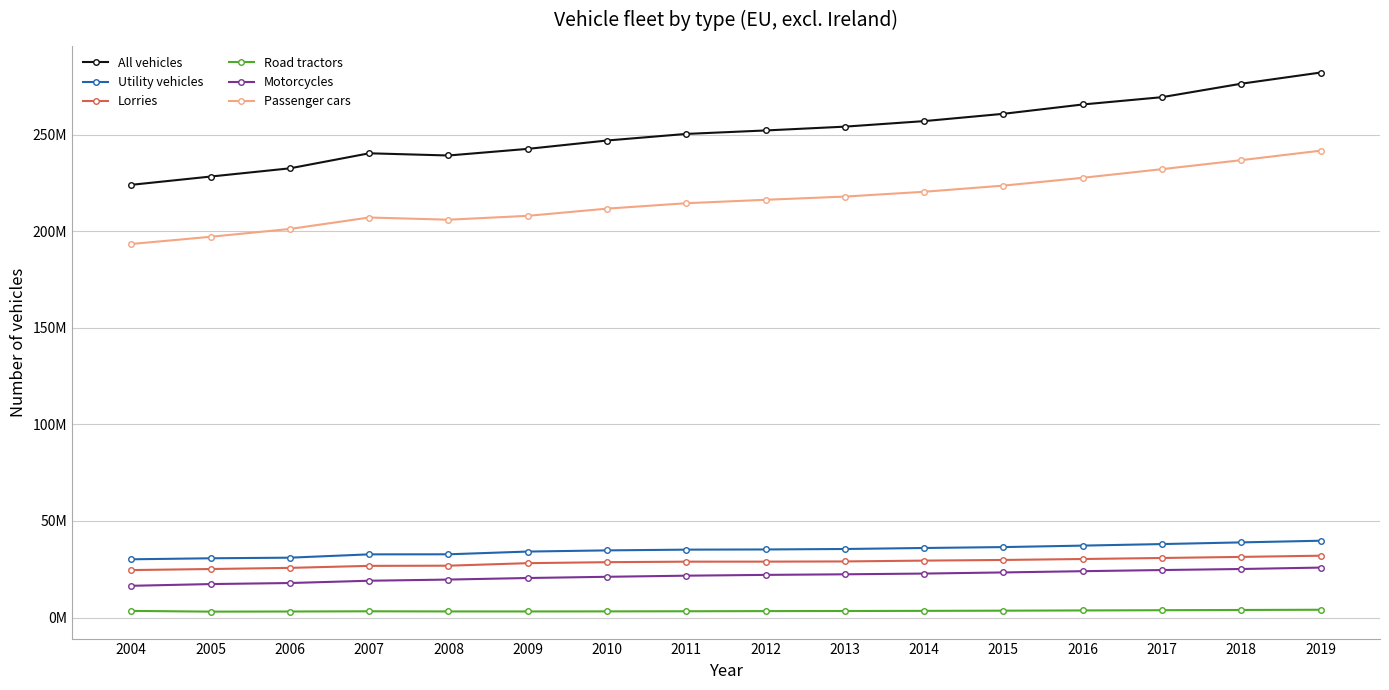

Reading left to right, transcribe all the data shown in this chart.

All vehicles: 2004=224041276.9	2005=228323313.8	2006=232578995.1	2007=240359796.3	2008=239222858.3	2009=242647072.0	2010=246979718.0	2011=250392058.0	2012=252182912.4	2013=254157211.0	2014=257022714.7	2015=260804969.7	2016=265634066.2	2017=269414192.0	2018=276390857.9	2019=282161839.8
Utility vehicles: 2004=30160966.6	2005=30687141.5	2006=31002117.4	2007=32718774.7	2008=32749683.8	2009=34167273.0	2010=34774687.2	2011=35159267.0	2012=35257460.7	2013=35495943.0	2014=36015008.4	2015=36485000.5	2016=37247154.6	2017=38041252.0	2018=38914299.9	2019=39772565.5
Lorries: 2004=24583272.0	2005=25131402.9	2006=25719030.8	2007=26761026.8	2008=26849646.7	2009=28159907.2	2010=28667932.7	2011=28932577.0	2012=28951092.0	2013=29053922.0	2014=29481440.0	2015=29819314.0	2016=30311319.0	2017=30840281.0	2018=31403851.0	2019=32025054.0
Road tractors: 2004=3443364.7	2005=3067630.8	2006=3134249.4	2007=3239137.5	2008=3168097.8	2009=3159145.4	2010=3195847.6	2011=3257494.0	2012=3337257.0	2013=3391051.0	2014=3461718.0	2015=3560381.0	2016=3681486.0	2017=3797986.0	2018=3923684.0	2019=4040983.0
Motorcycles: 2004=16439169.5	2005=17336062.6	2006=17876611.6	2007=19059677.1	2008=19667210.2	2009=20472456.9	2010=21104433.5	2011=21681171.9	2012=22090645.1	2013=22390033.8	2014=22774789.7	2015=23356938.4	2016=24002240.3	2017=24597799.3	2018=25139177.9	2019=25872008.5
Passenger cars: 2004=193413616.6	2005=197135427.7	2006=201190397.9	2007=207117914.8	2008=205975164.8	2009=207981452.5	2010=211705073.0	2011=214519310.0	2012=216287410.0	2013=217950710.0	2014=220443211.0	2015=223622291.0	2016=227667338.0	2017=232143476.0	2018=236808671.0	2019=241713654.0